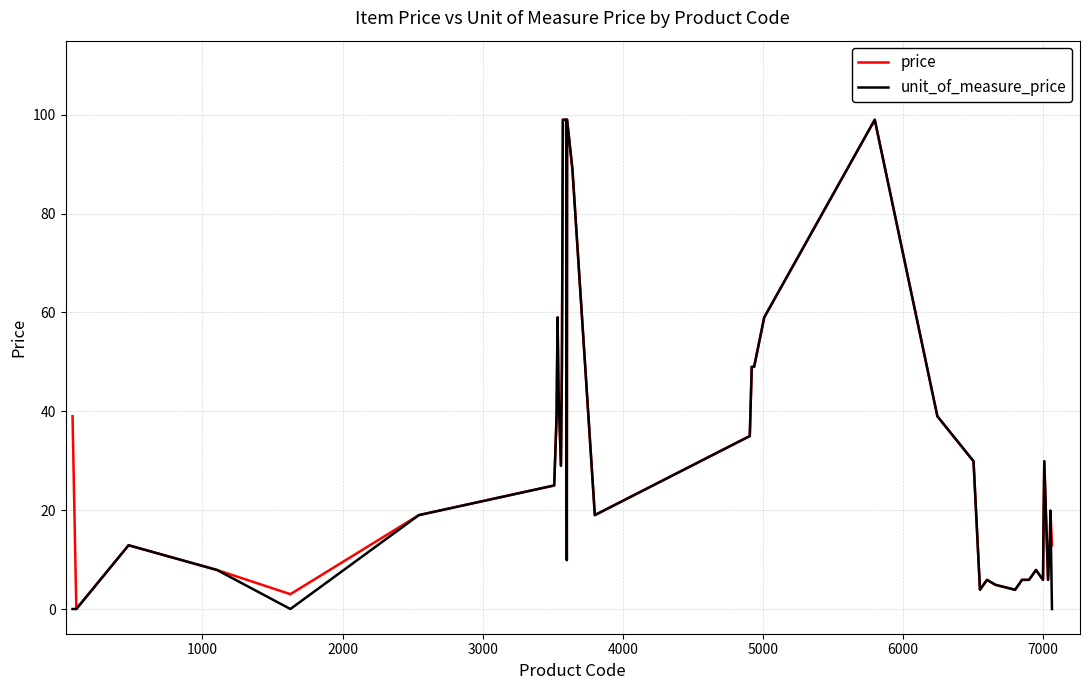

What is the greatest value displayed?

99.0